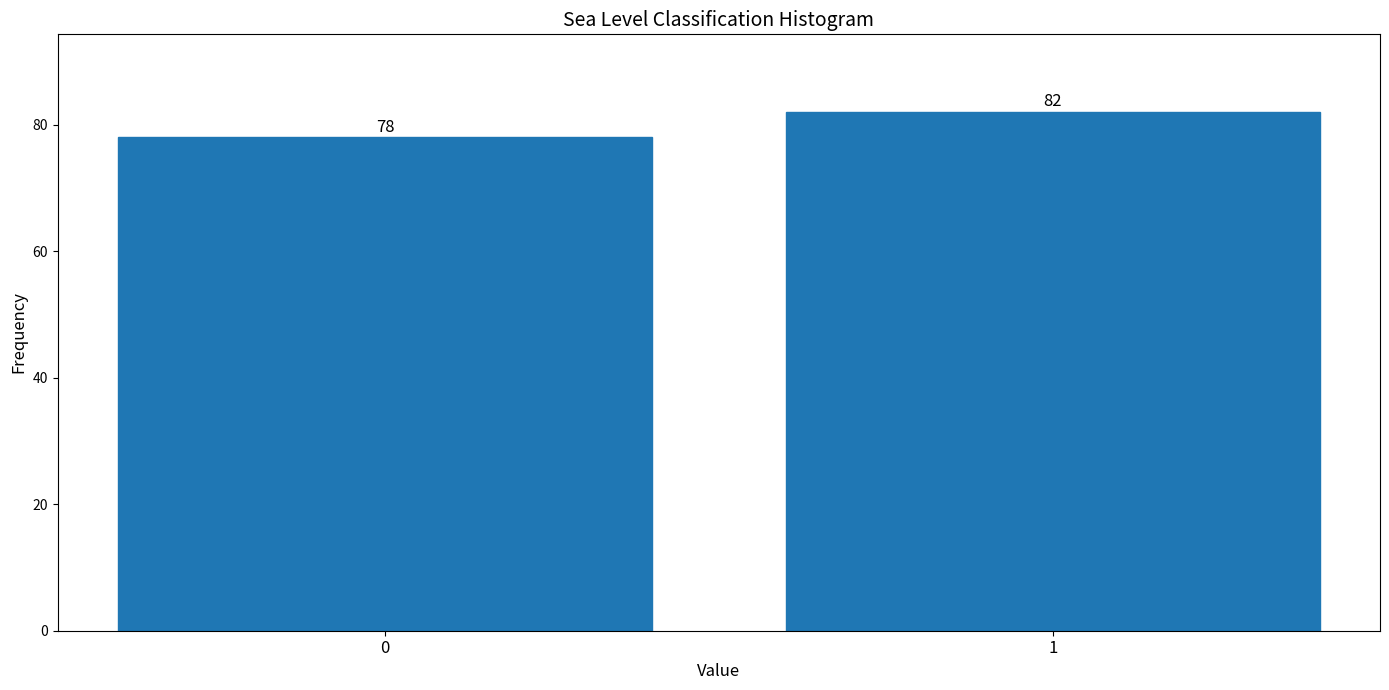

Reading left to right, what are all the values shown in this chart?

0=78	1=82